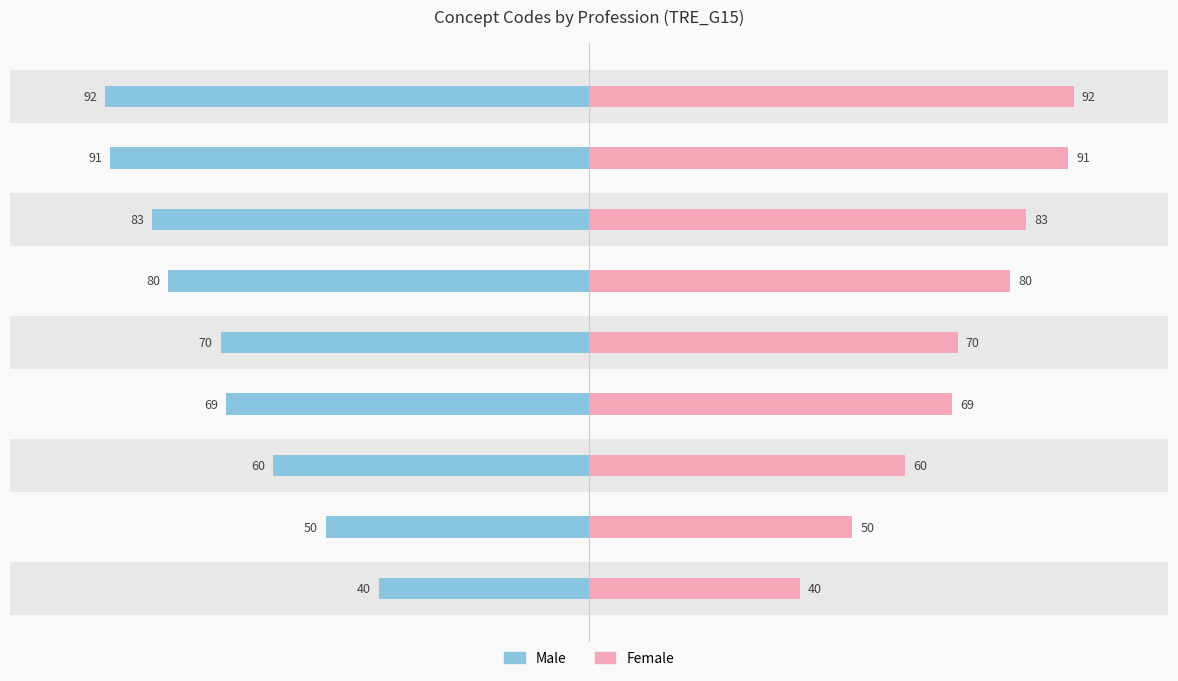

Reading right to left, transcribe all the data shown in this chart.

Male: -92	-91	-83	-80	-70	-69	-60	-50	-40
Female: 92	91	83	80	70	69	60	50	40